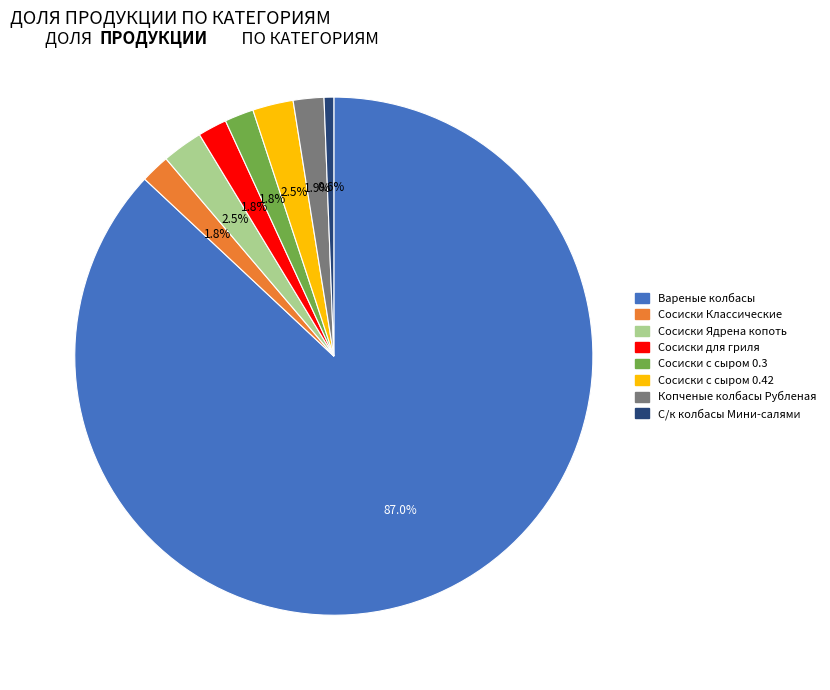

Which category has the smallest portion of the pie?

С/к колбасы Мини-салями